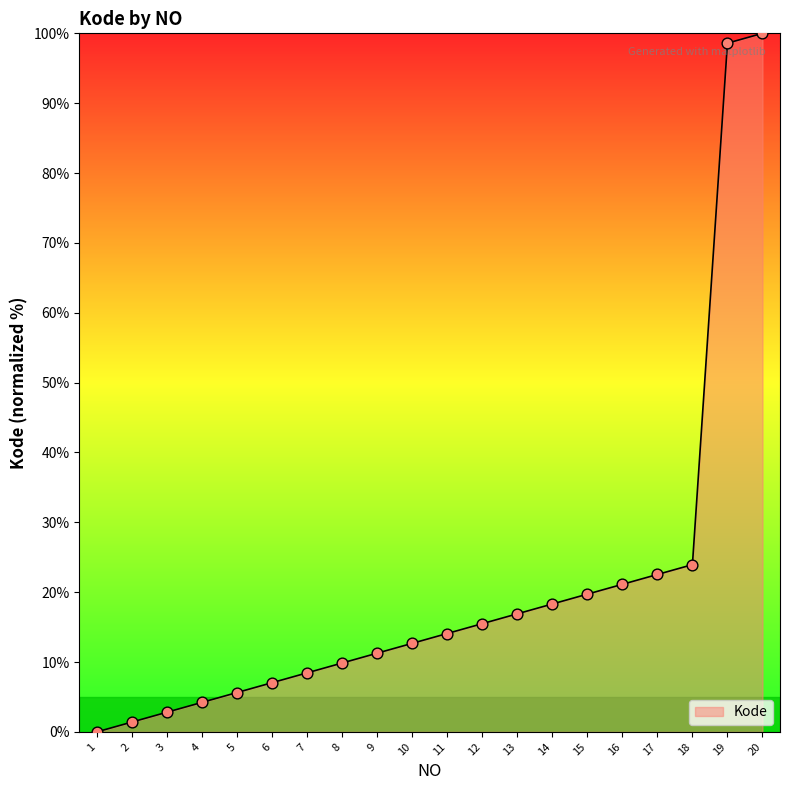

What is the change in value from 10 to 17?

+9.9